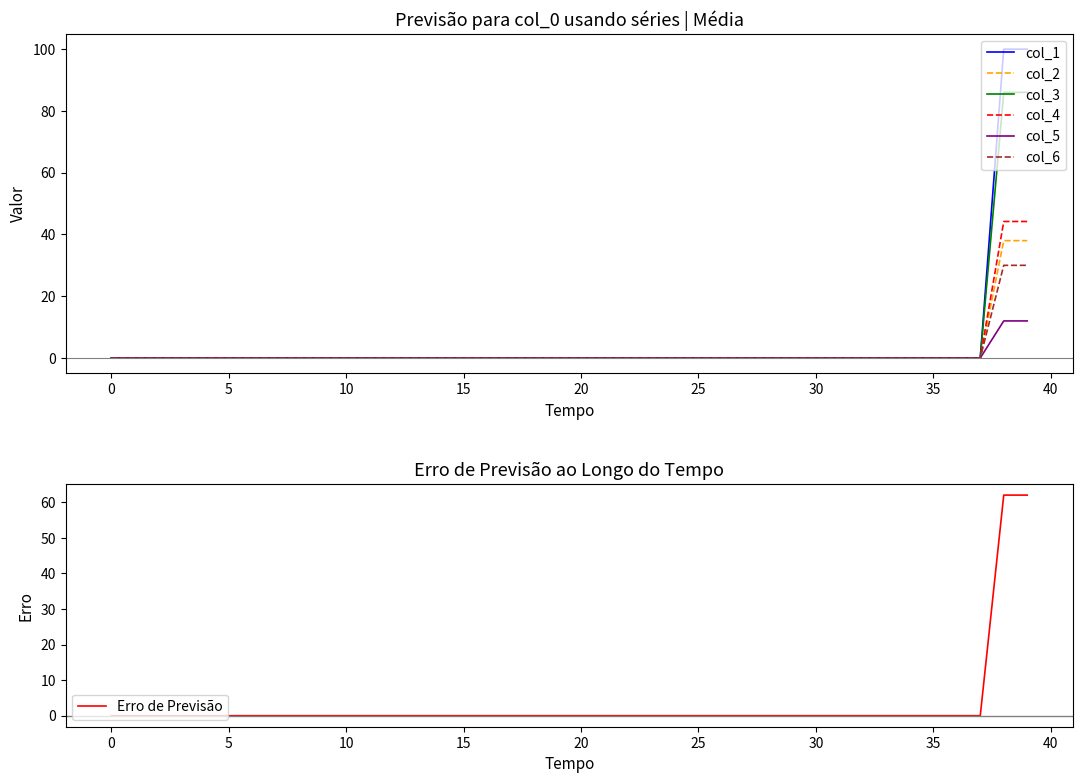

How many lines are shown in the chart?

6